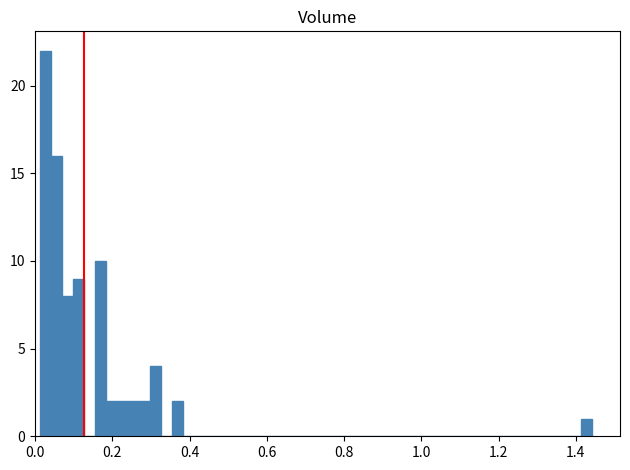

Around what value on the x-axis is the tallest bar? Give the approximate position of its centre, as read against the axis.

0.02